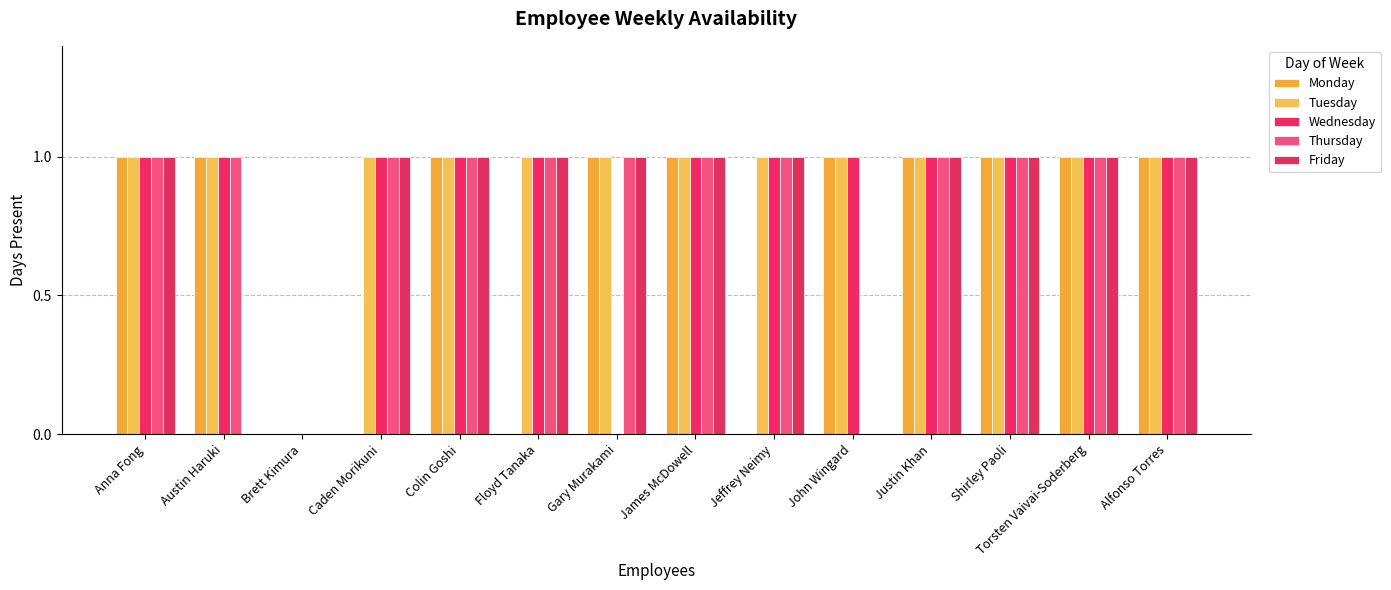

Reading right to left, extract all data points from this chart.

Monday: 1	1	1	1	1	0	1	1	0	1	0	0	1	1
Tuesday: 1	1	1	1	1	1	1	1	1	1	1	0	1	1
Wednesday: 1	1	1	1	1	1	1	0	1	1	1	0	1	1
Thursday: 1	1	1	1	0	1	1	1	1	1	1	0	1	1
Friday: 1	1	1	1	0	1	1	1	1	1	1	0	0	1